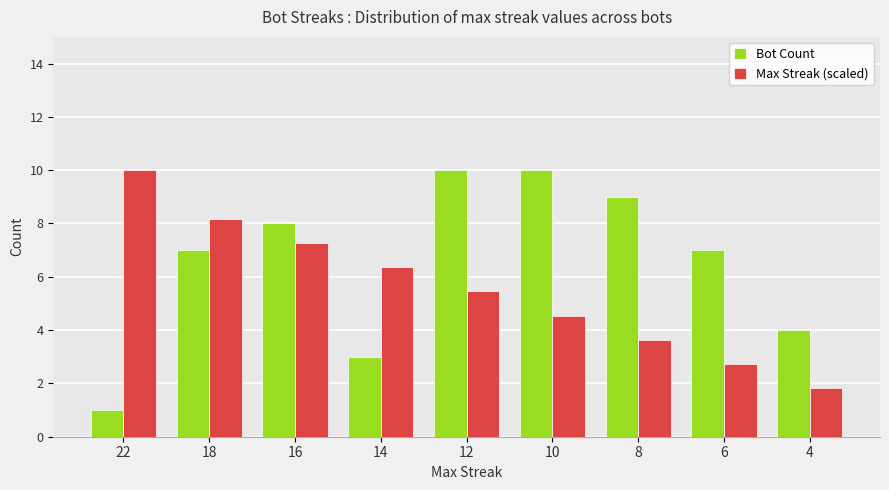

At how many categories does at least one series exceed 5?

8